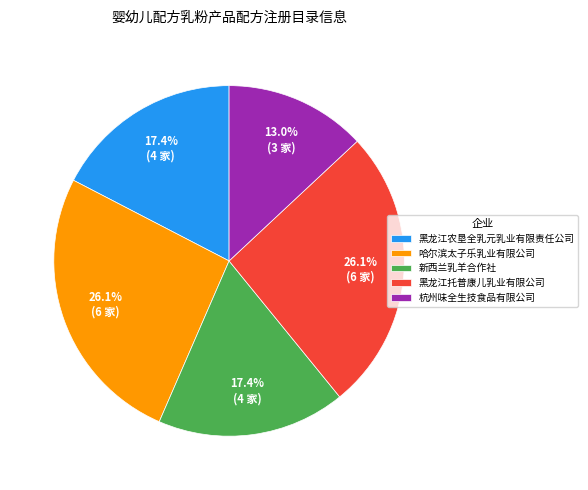

What is the smallest slice in the pie chart?

杭州味全生技食品有限公司